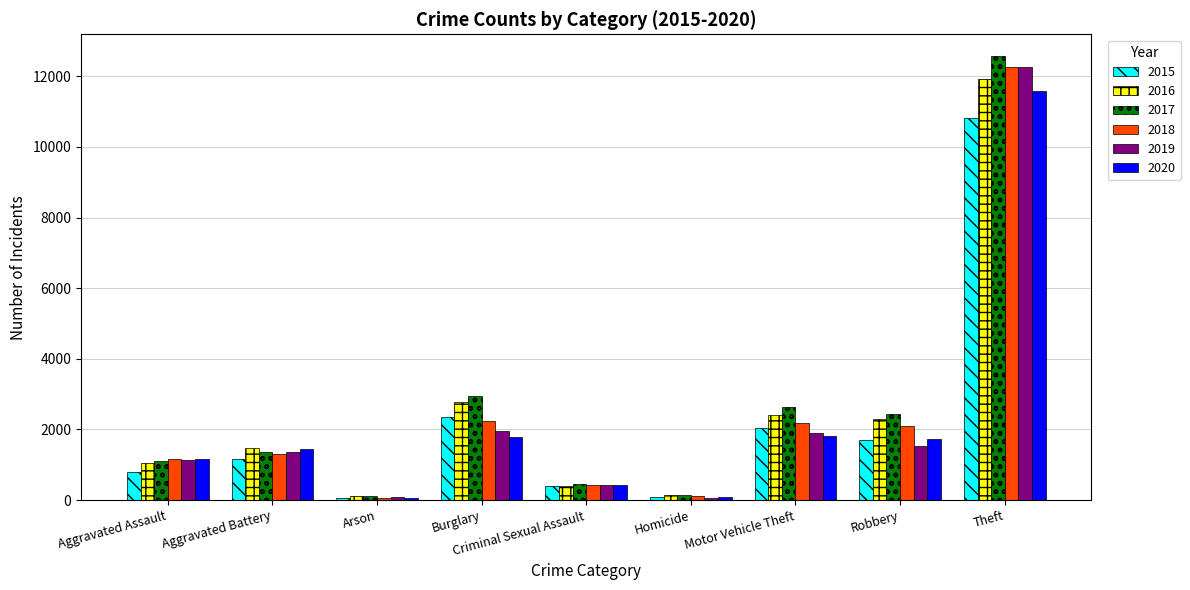

Count the number of categories in the chart.

9